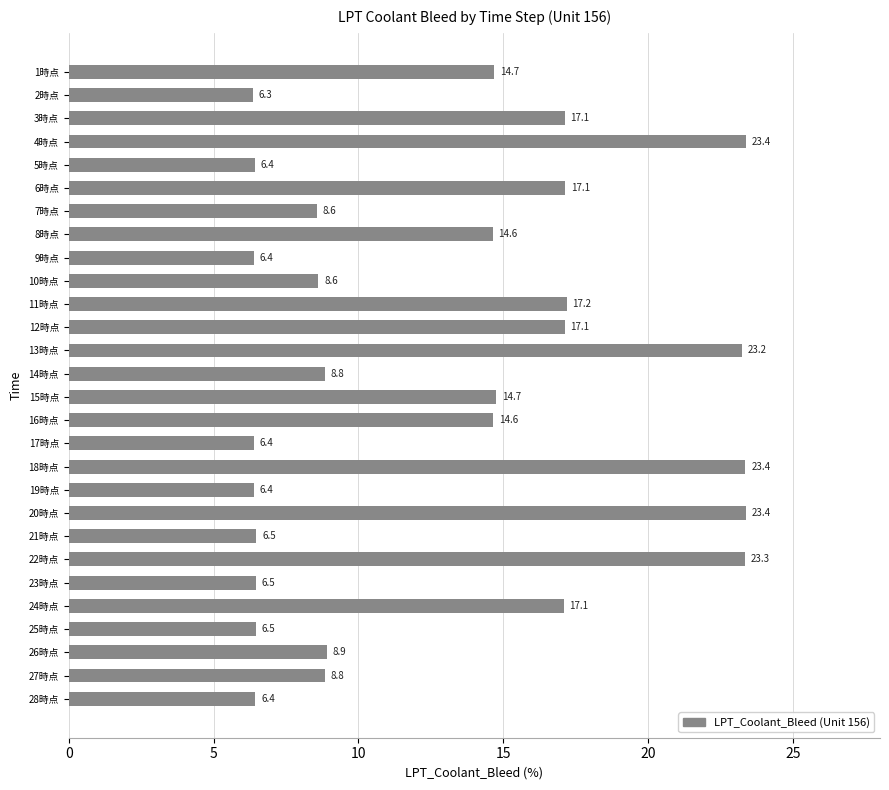

Reading top to bottom, what are all the values shown in this chart?

14.7	6.3	17.1	23.4	6.4	17.1	8.6	14.6	6.4	8.6	17.2	17.1	23.2	8.8	14.7	14.6	6.4	23.4	6.4	23.4	6.5	23.3	6.5	17.1	6.5	8.9	8.8	6.4